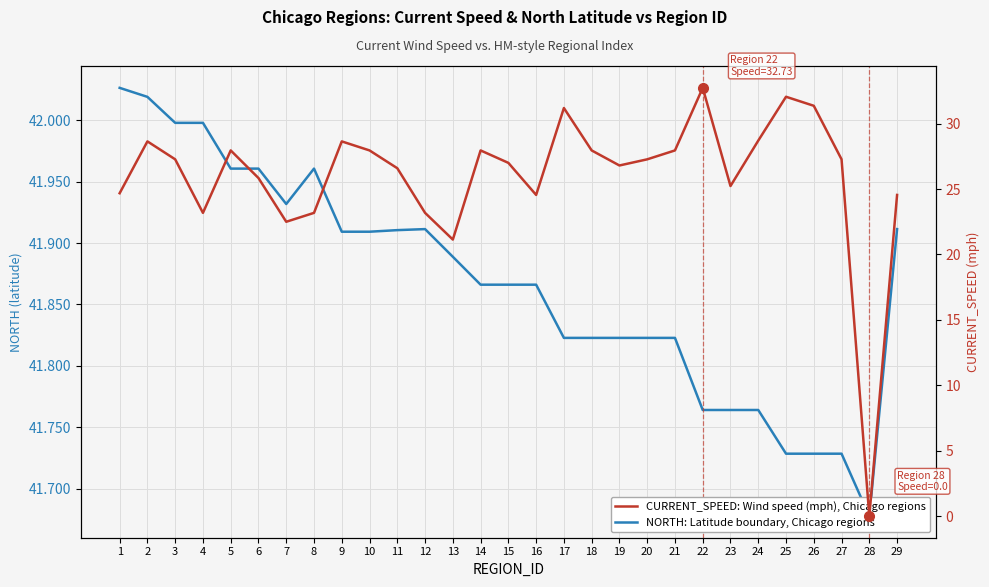

True or false: NORTH: Latitude boundary, Chicago regions and CURRENT_SPEED: Wind speed (mph), Chicago regions cross at least once.

False